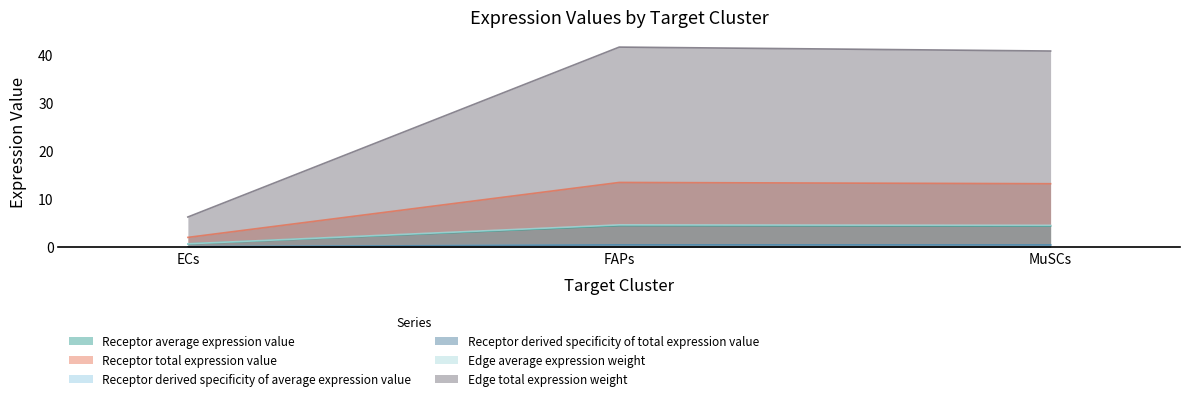

List the labels in order of Receptor derived specificity of average expression value value, smallest first.

ECs, MuSCs, FAPs